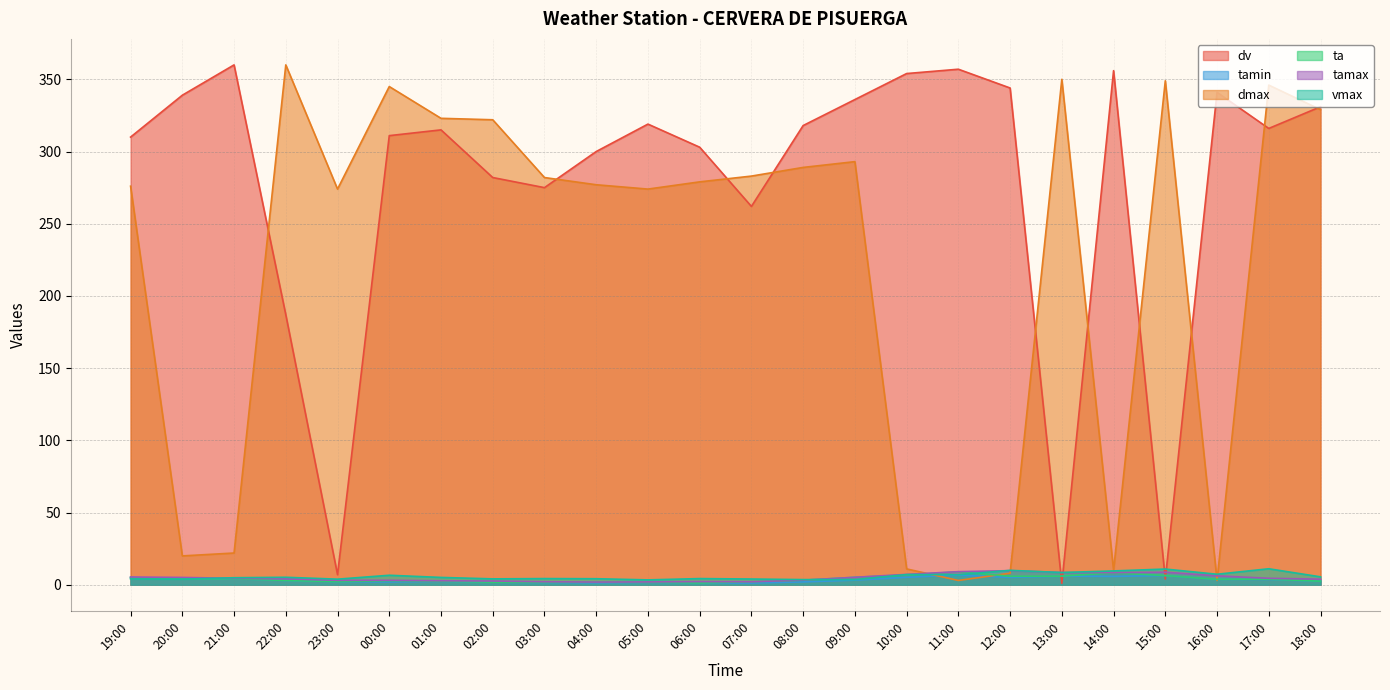

How many times do dmax and tamax cross each other?

4